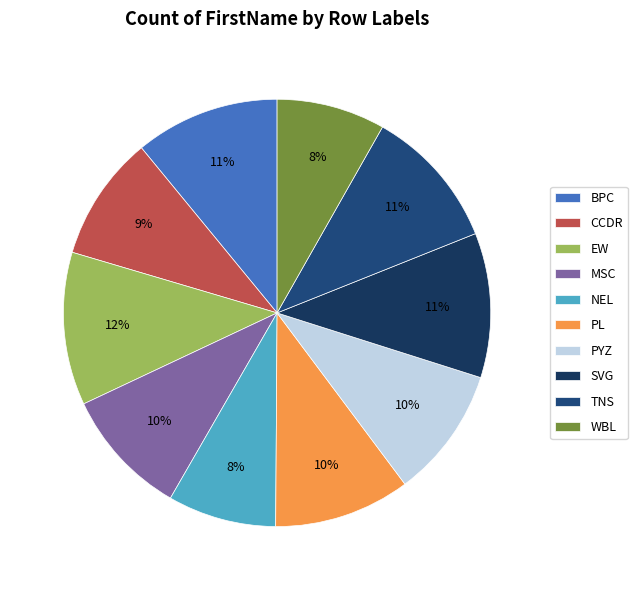

What percentage is the SVG slice, to the nearest percent?

11%